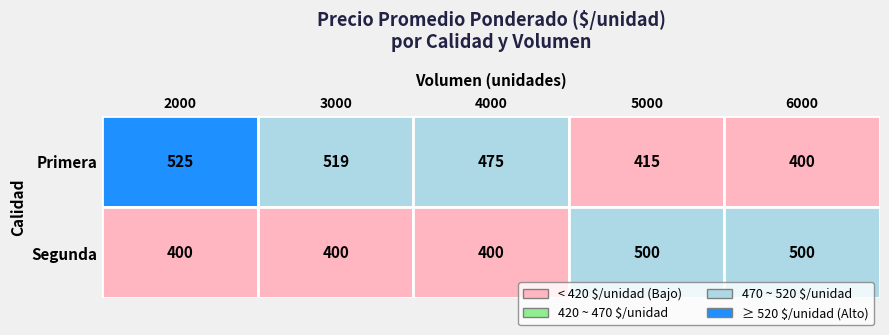

What is the smallest value displayed?

400